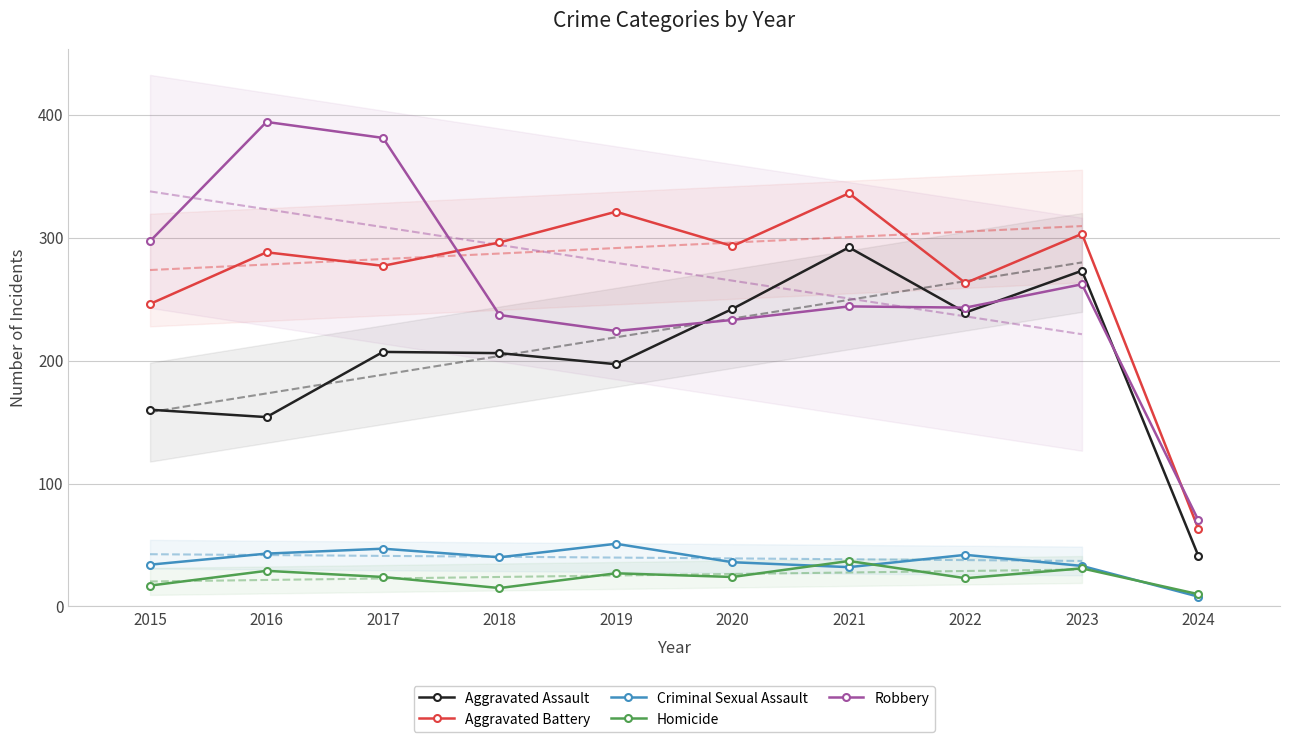

True or false: Aggravated Assault and Aggravated Battery cross at least once.

False